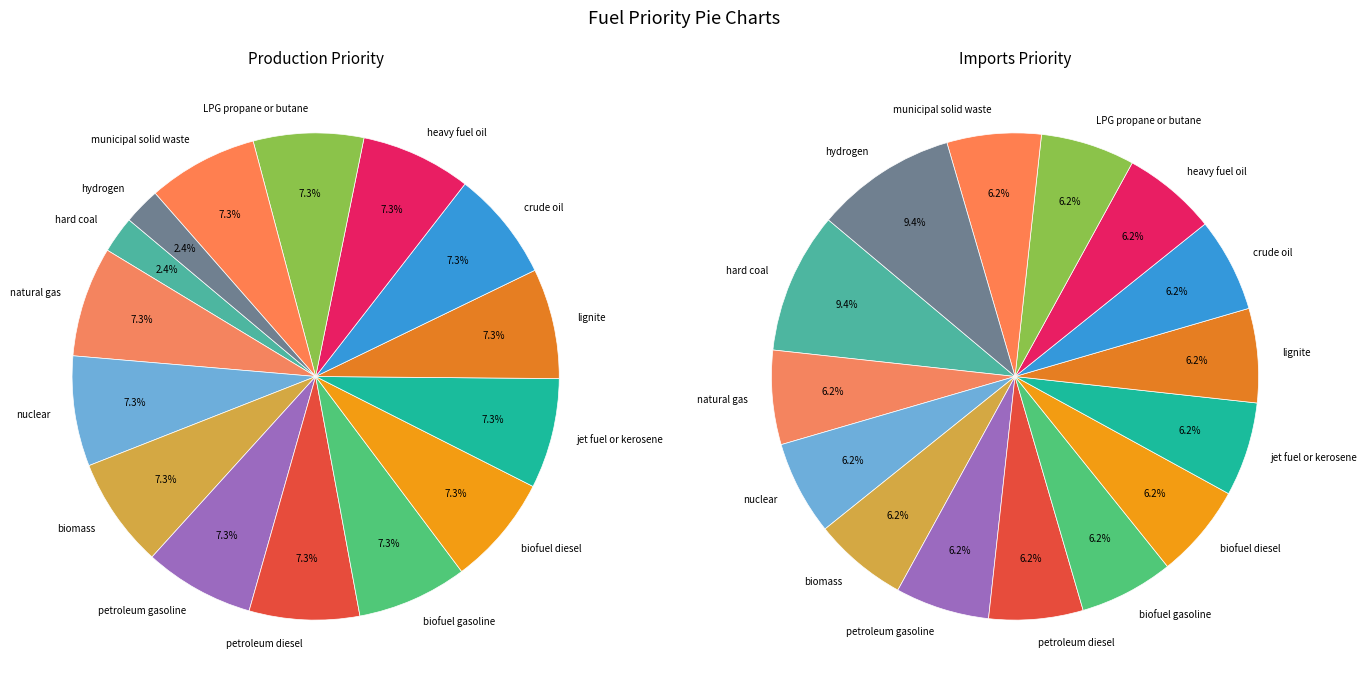

Do natural gas and nuclear together represent more than half of the pie?

No